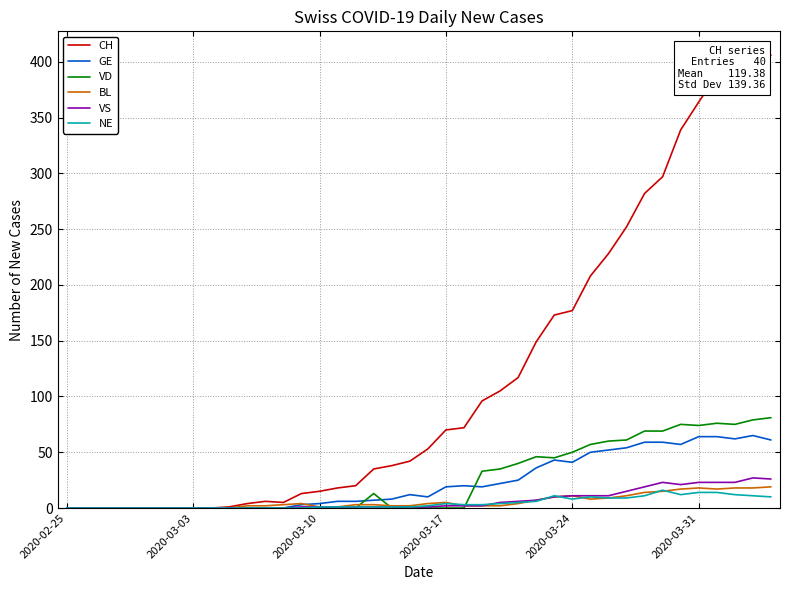

What is the difference between the maximum and minimum values in the GE series?

65